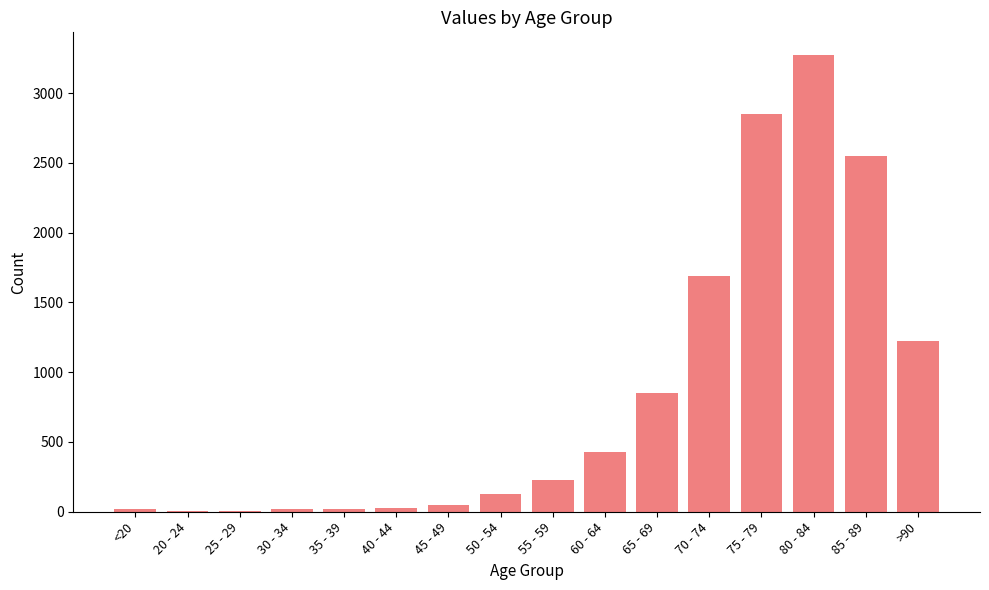

Which label corresponds to the largest value in the chart?

80 - 84